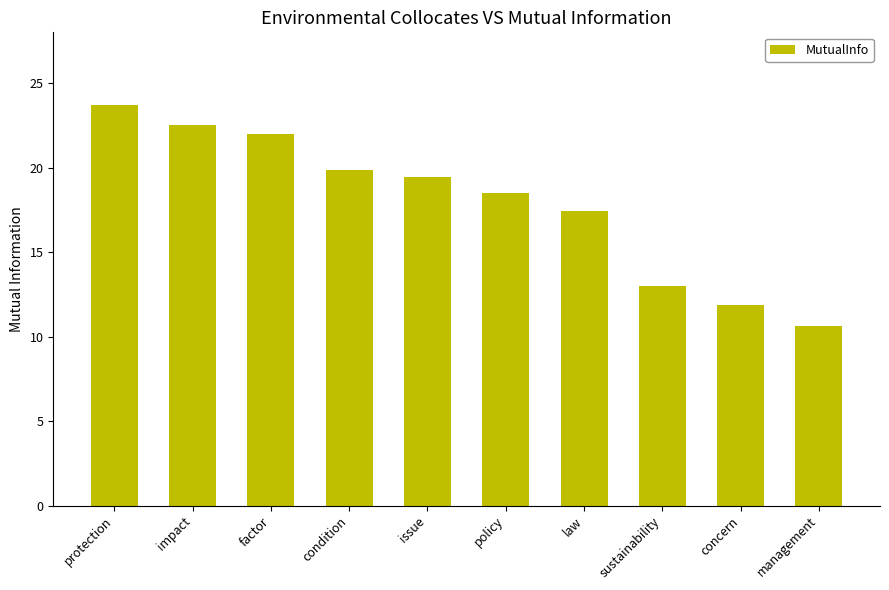

What position from the right is protection?

10